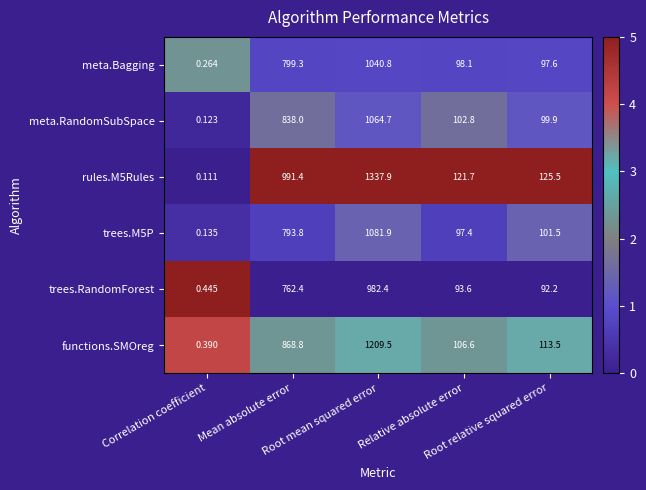

Which series changed the most between Mean absolute error and Root mean squared error?

rules.M5Rules